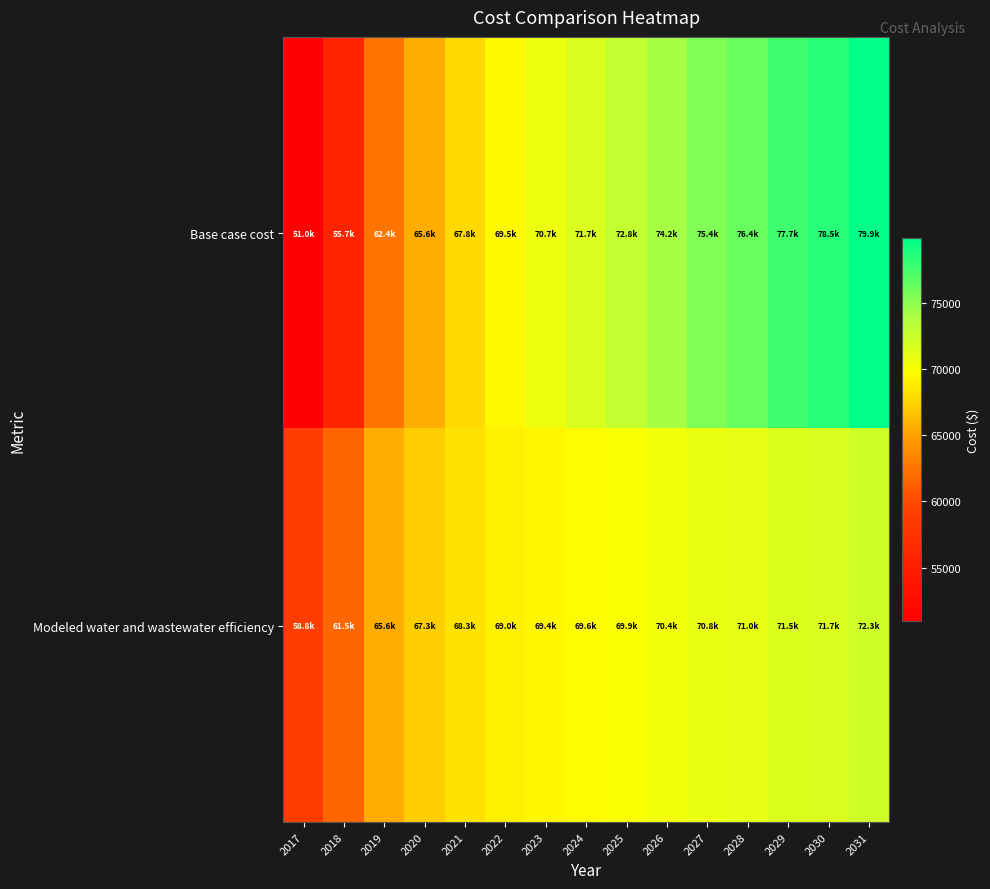

Reading right to left, transcribe all the data shown in this chart.

Base case cost: 2031=79888.0	2030=78482.3	2029=77684.8	2028=76370.9	2027=75378.4	2026=74213.8	2025=72807.6	2024=71670.4	2023=70684.9	2022=69496.0	2021=67818.8	2020=65591.6	2019=62407.4	2018=55723.2	2017=50989.0
Modeled water and wastewater efficiency: 2031=72260.1	2030=71685.5	2029=71541.1	2028=71049.3	2027=70789.7	2026=70421.3	2025=69896.3	2024=69568.1	2023=69355.8	2022=69014.0	2021=68345.9	2020=67309.1	2019=65622.3	2018=61526.6	2017=58792.6